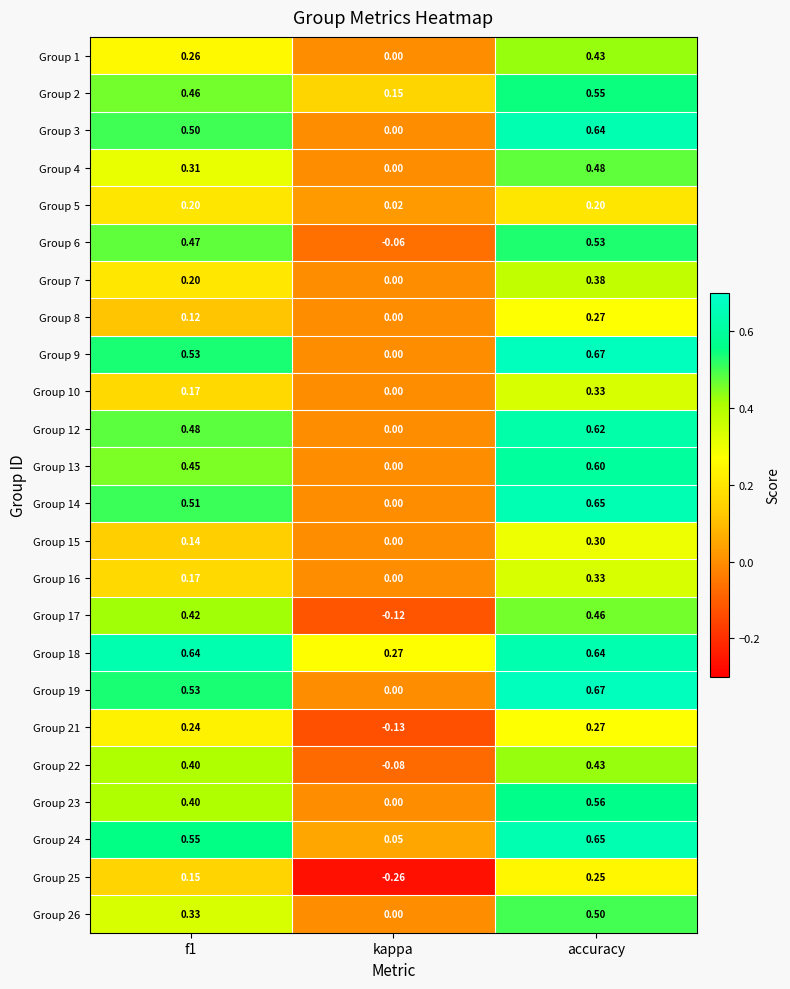

Where is Group 10 nearest to the value 0?

kappa